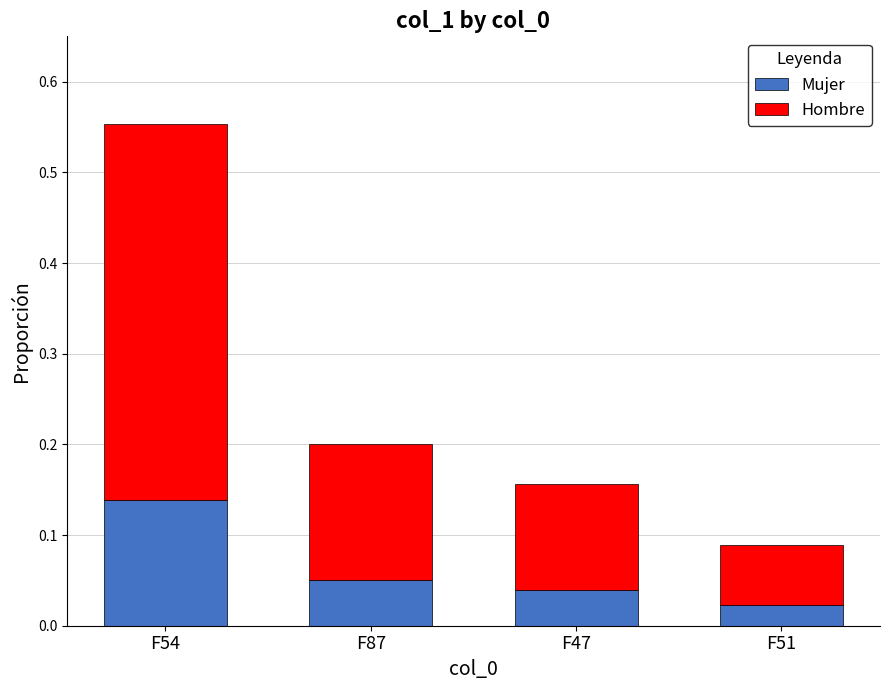

At which category is the sum across all series the highest?

F54